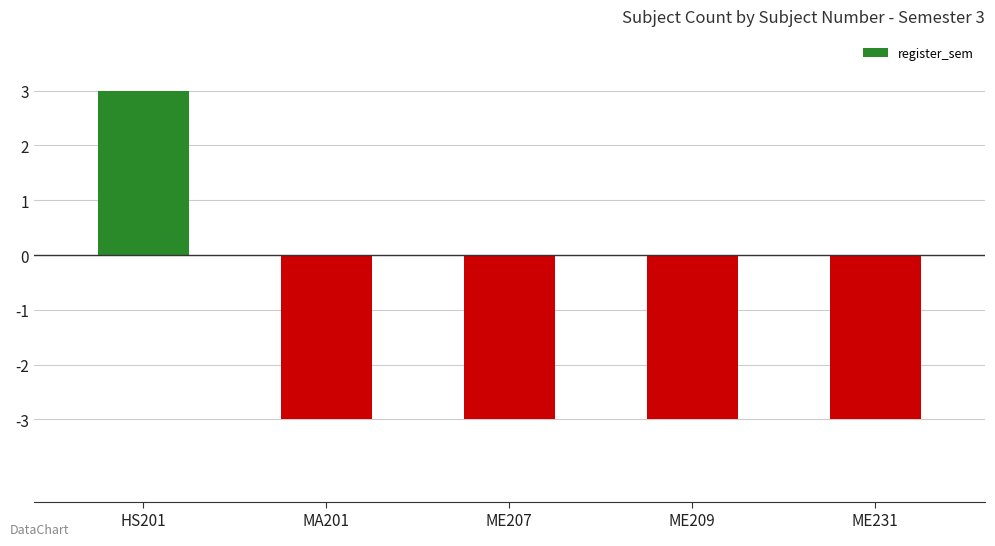

How many categories are shown in the chart?

5